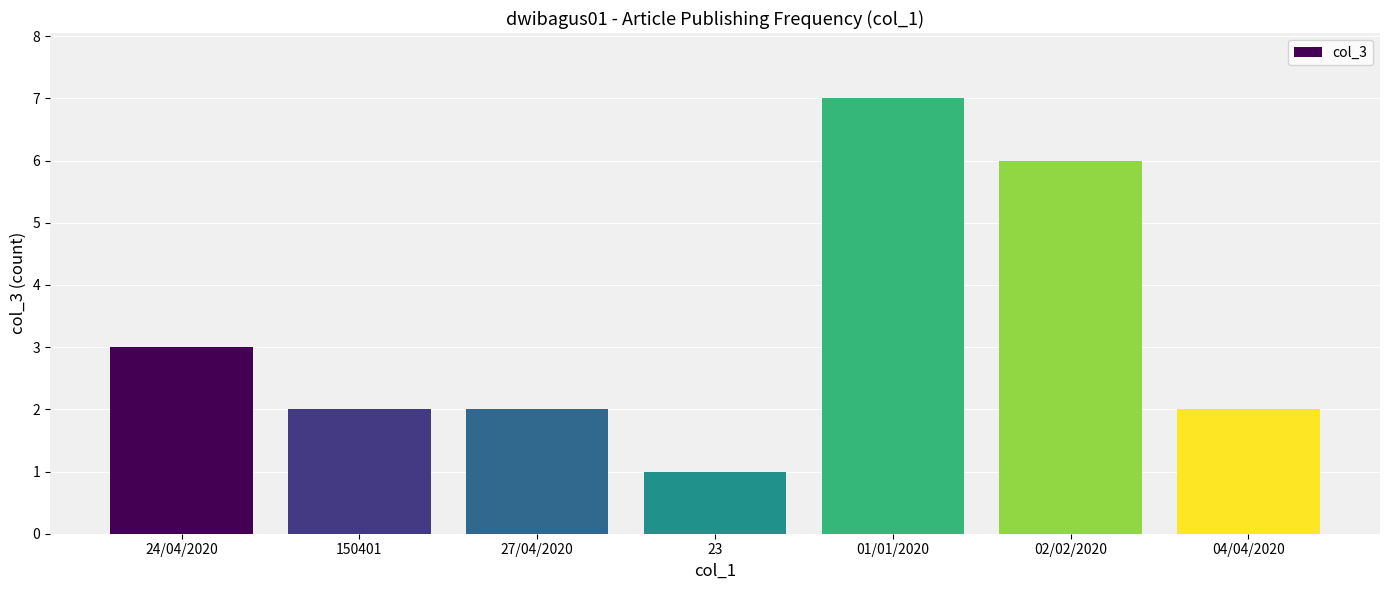

At which category does the chart reach its peak across all series?

01/01/2020